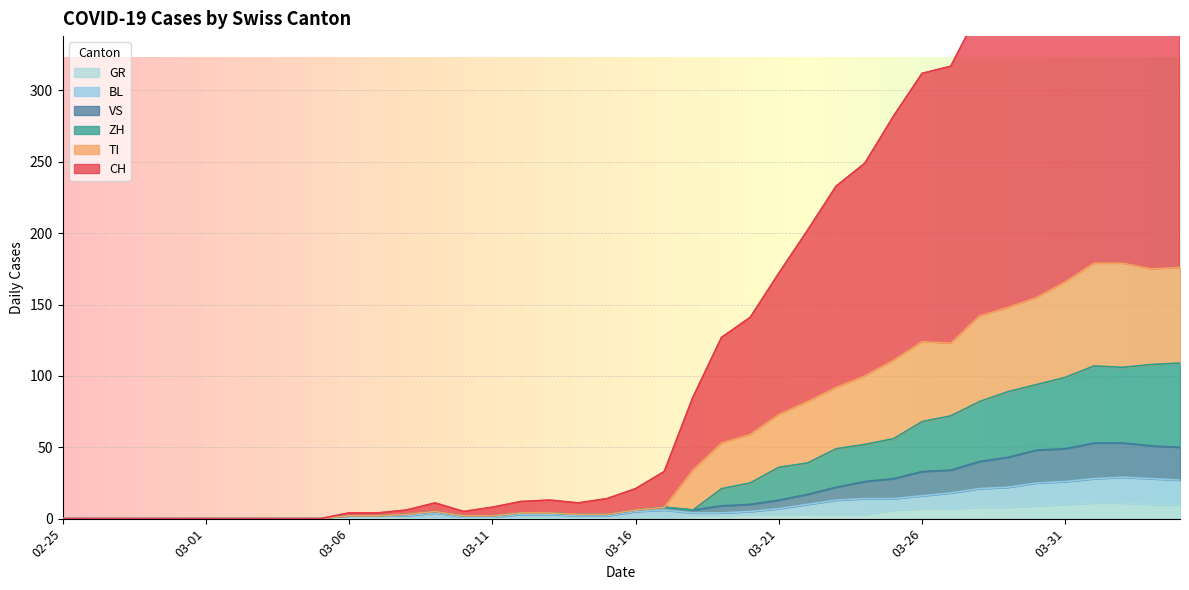

What is the highest value of the GR series?

11